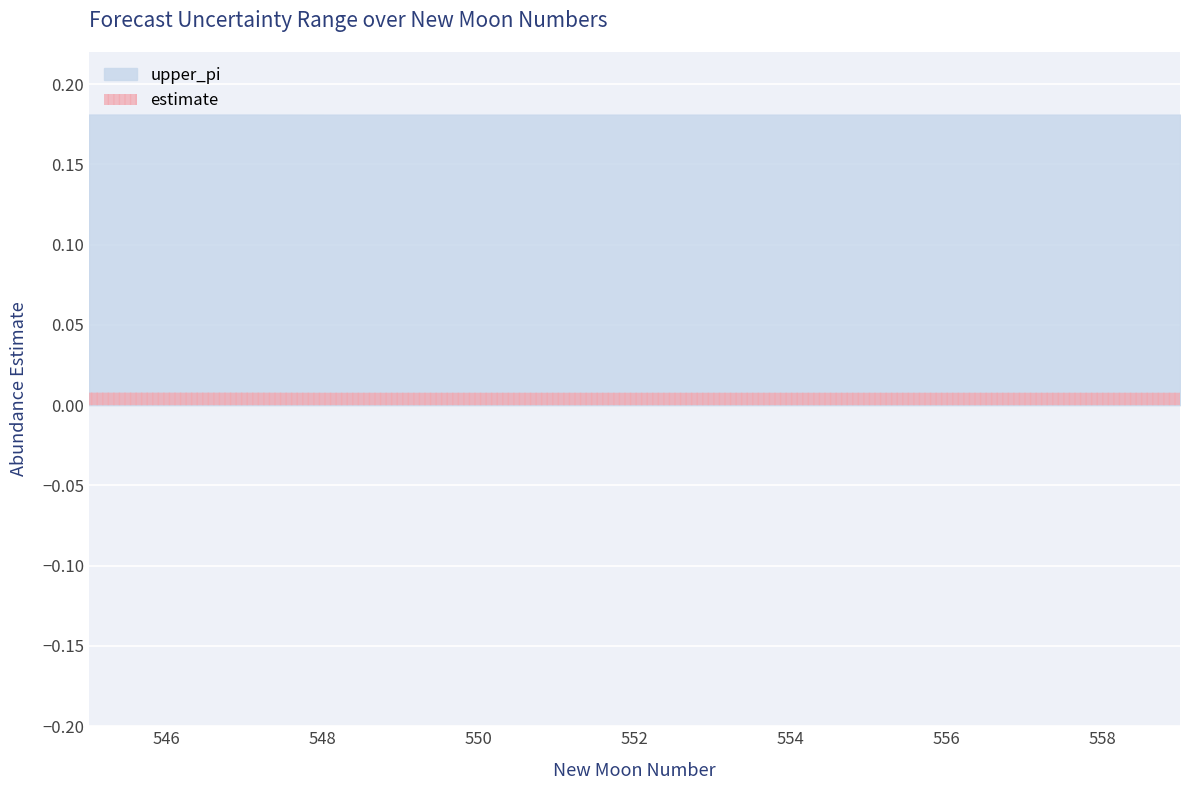

What are all the series names shown in the legend?

upper_pi, estimate